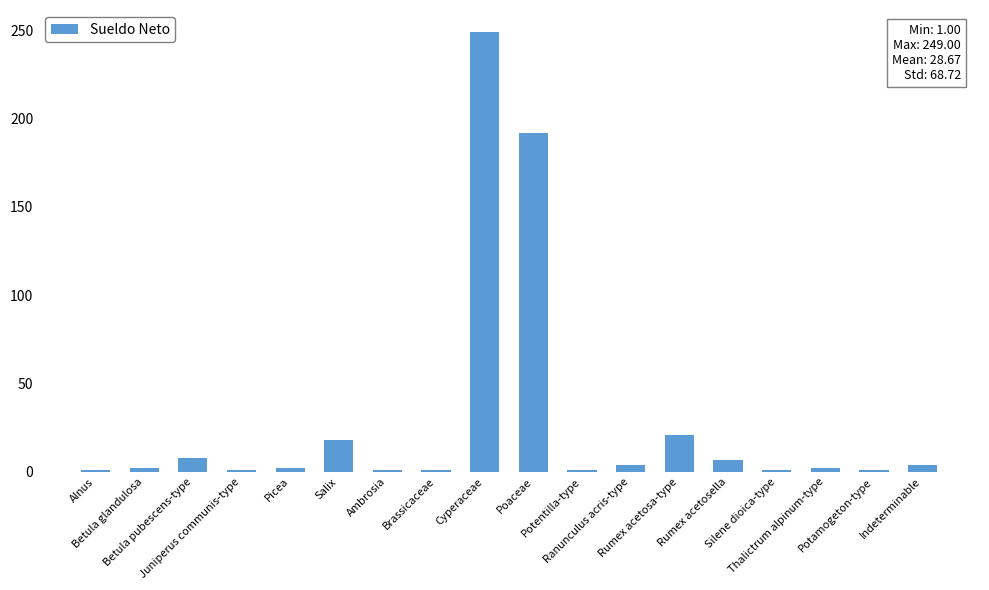

What is the maximum value shown in the chart?

249